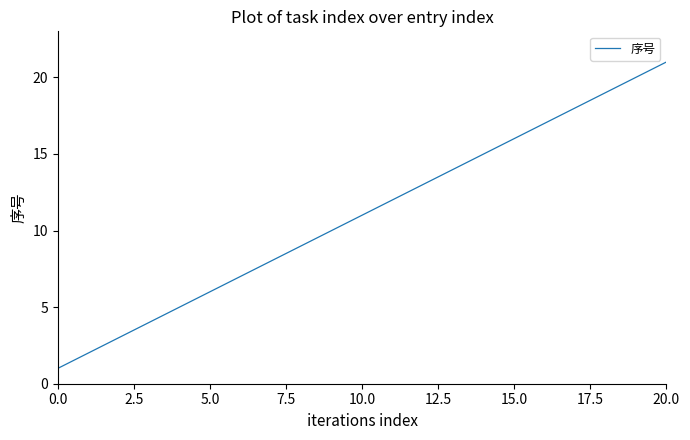

Does the chart have visible grid lines?

No